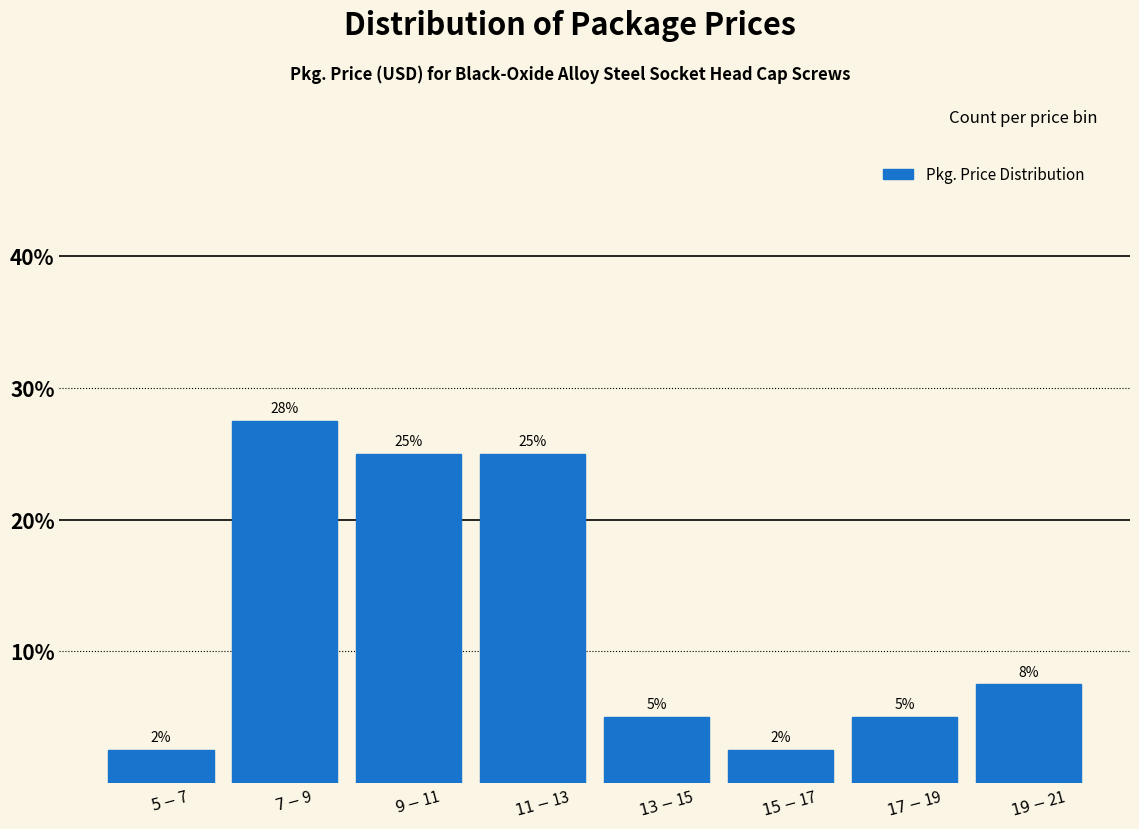

What is the sum of all values?

100.0